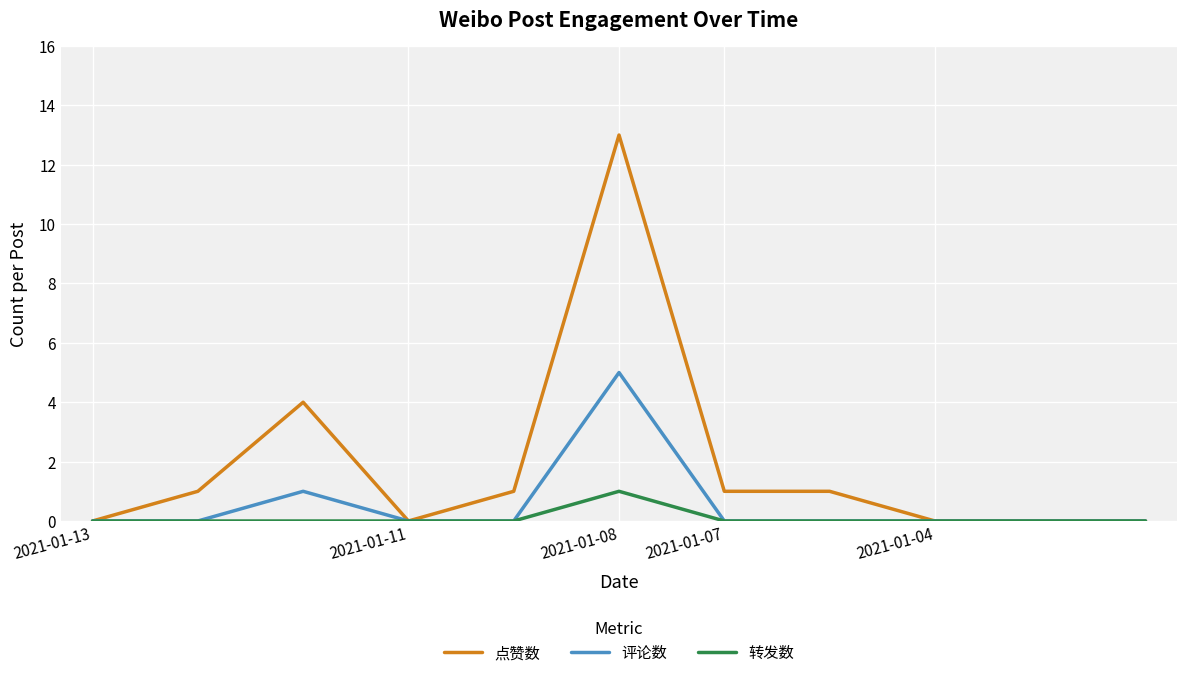

List the series in order of their overall mean, highest first.

点赞数, 评论数, 转发数